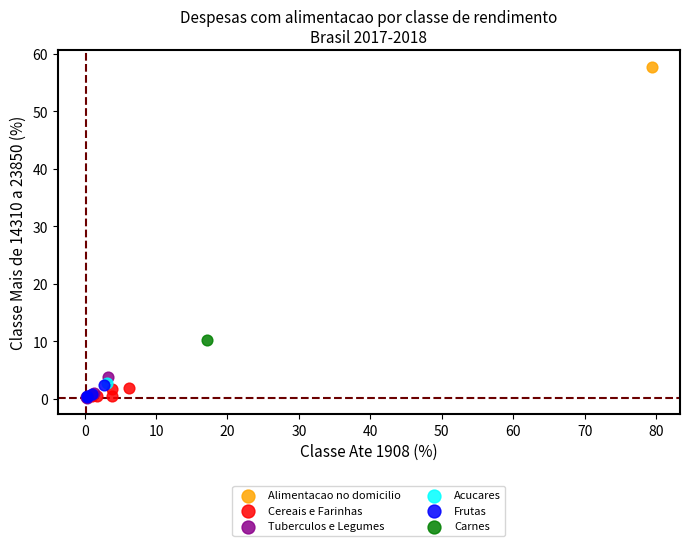

What are all the series names shown in the legend?

Alimentacao no domicilio, Cereais e Farinhas, Tuberculos e Legumes, Acucares, Frutas, Carnes